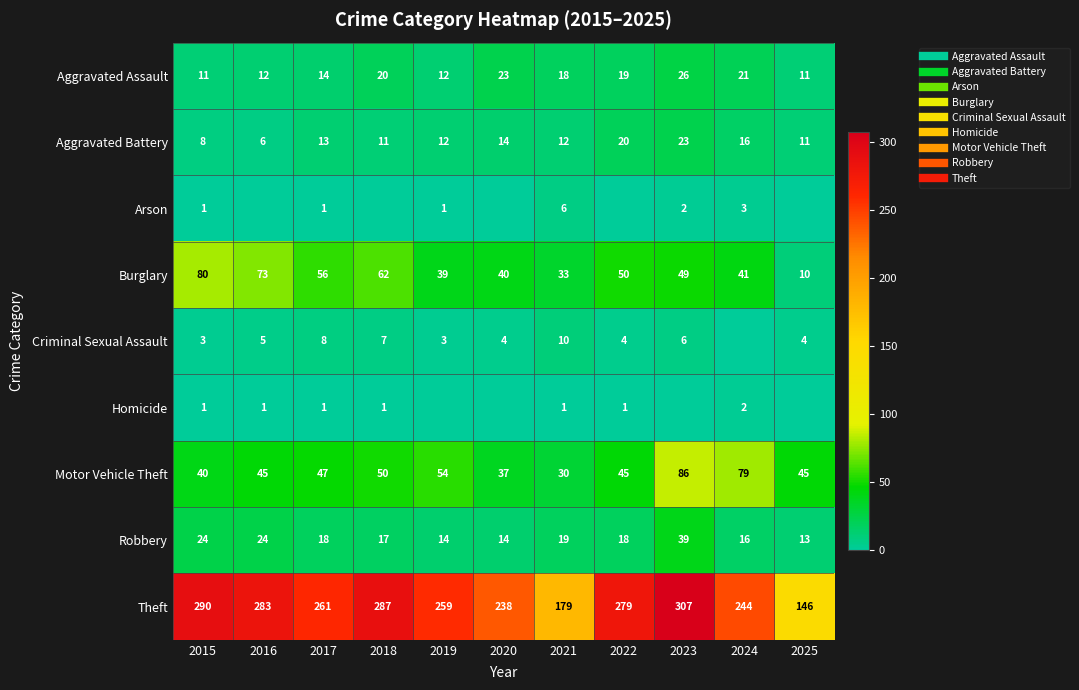

What is the total value across all series at 2017?

419